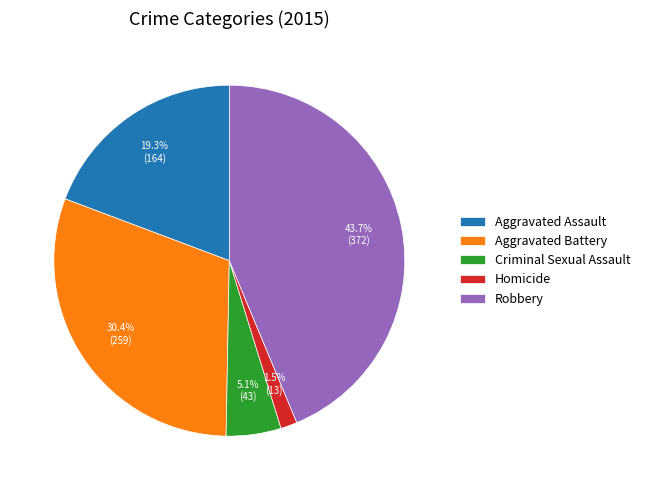

Do Robbery and Aggravated Assault together represent more than half of the pie?

Yes